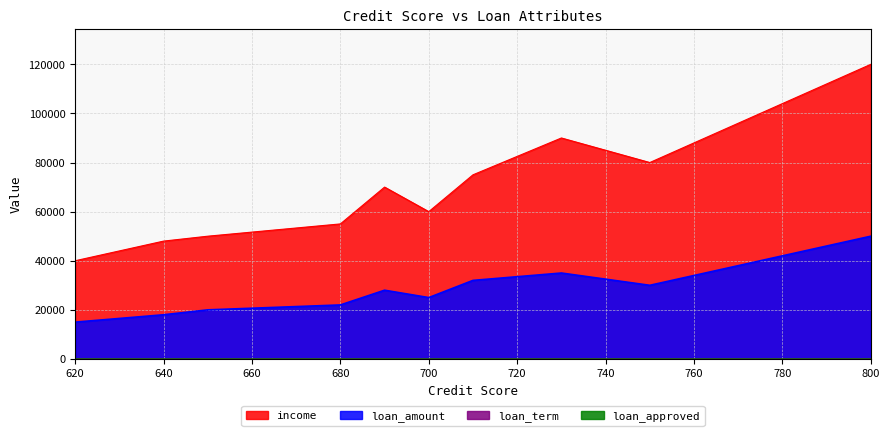

What is the sum of the loan_approved values at 750 and 640?

1